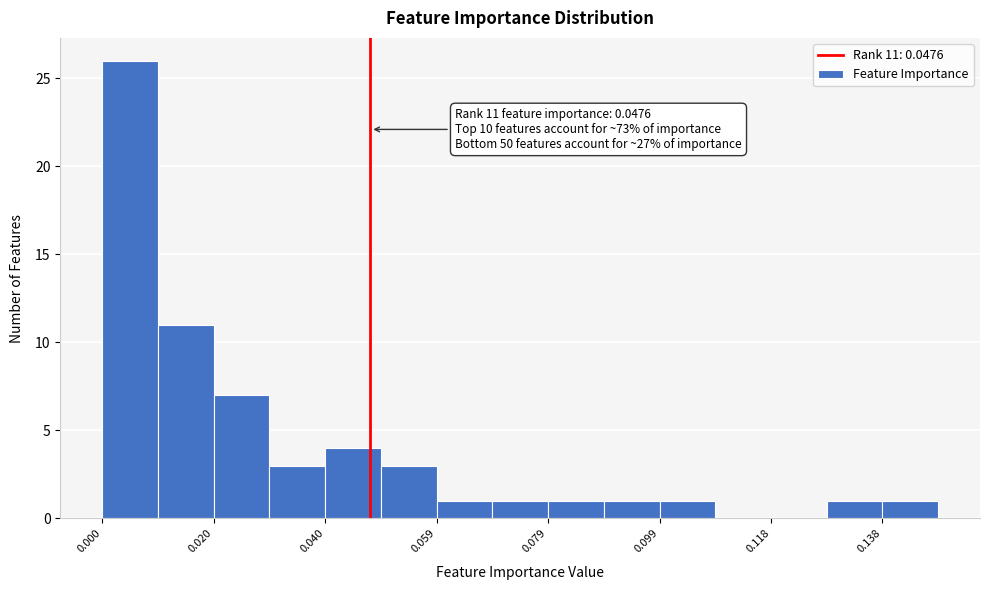

Which range on the x-axis has the tallest bar?

0.000 to 0.010